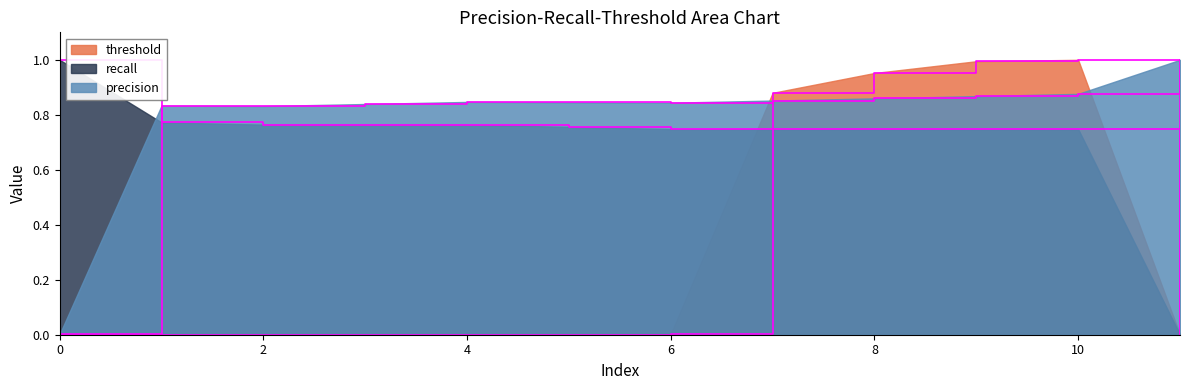

Does the chart have visible grid lines?

No